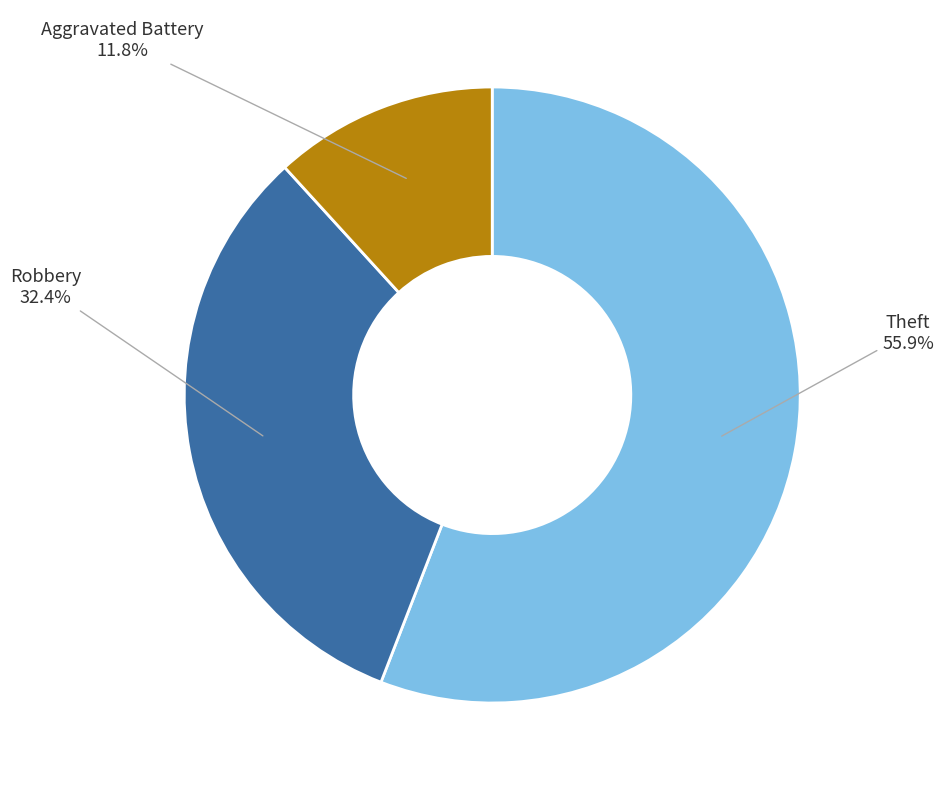

To the nearest percent, what is the difference between the largest and smallest slice percentages?

44%